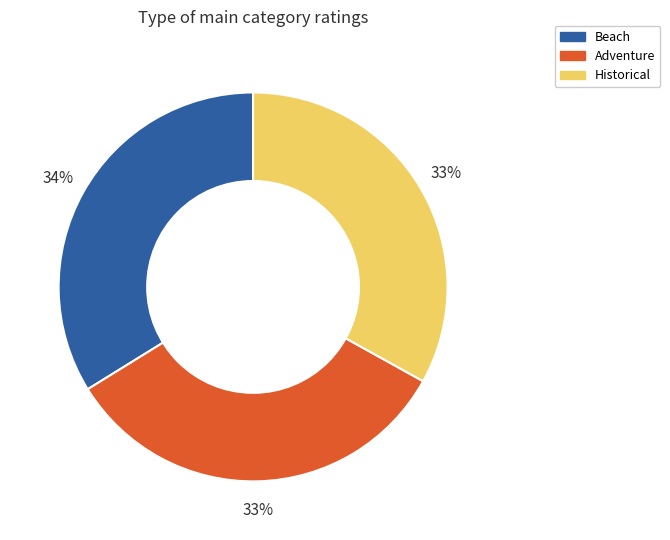

Do Adventure and Historical together represent more than half of the pie?

Yes